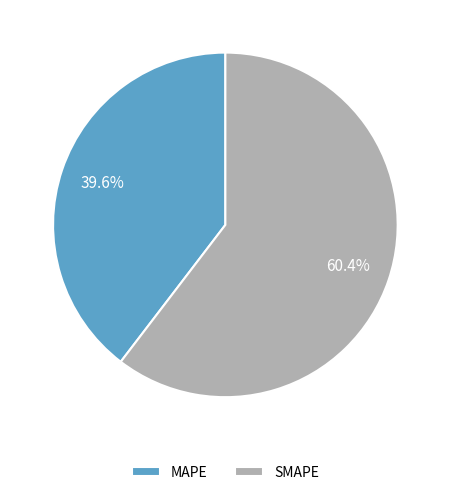

What is the largest slice in the pie chart?

SMAPE